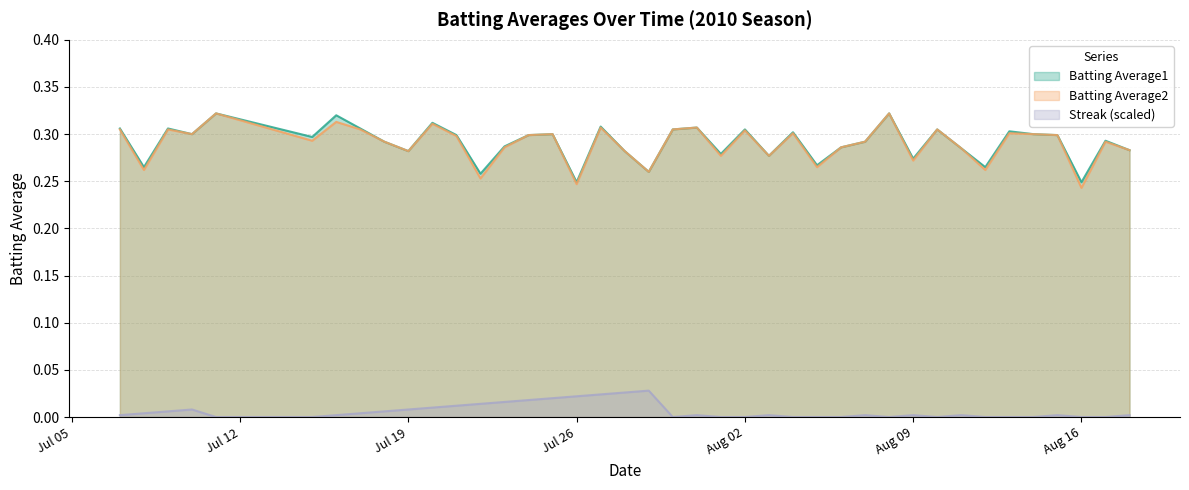

At 2010-07-27, list the series in order from largest to smallest.

Batting Average1, Batting Average2, Streak (scaled)